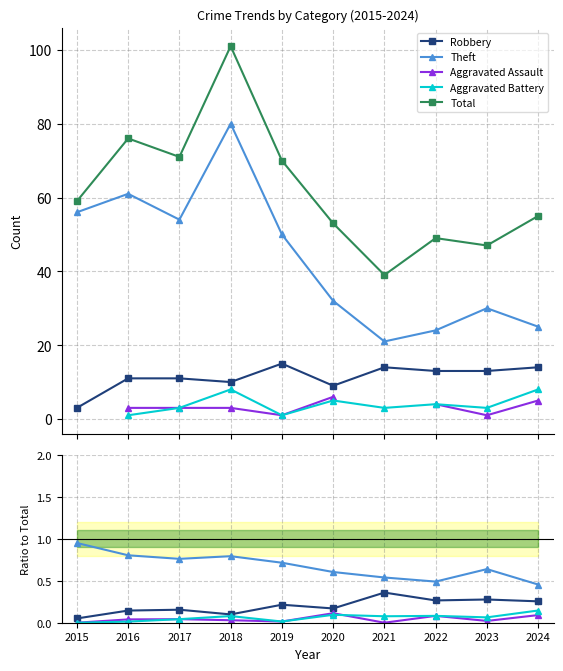

At which category does Robbery reach its first local peak?

2017